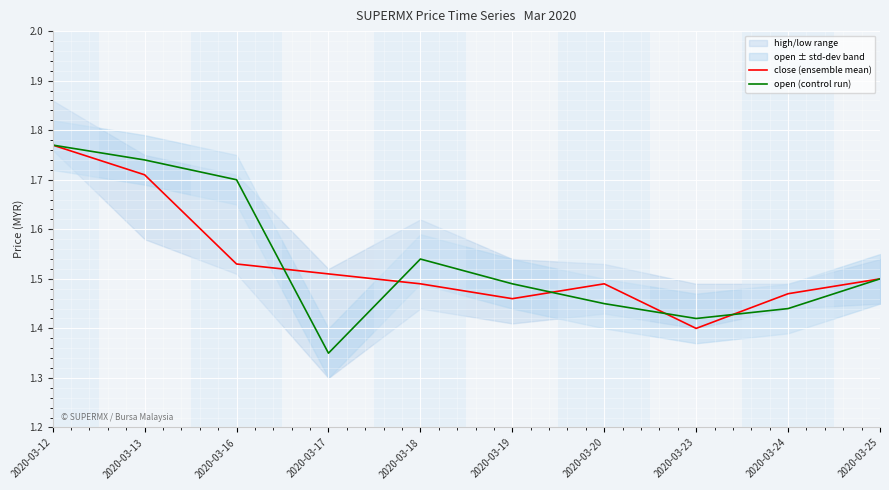

Reading right to left, list all the values displayed in this chart.

close (ensemble mean): 2020-03-25=1.5	2020-03-24=1.5	2020-03-23=1.4	2020-03-20=1.5	2020-03-19=1.5	2020-03-18=1.5	2020-03-17=1.5	2020-03-16=1.5	2020-03-13=1.7	2020-03-12=1.8
open (control run): 2020-03-25=1.5	2020-03-24=1.4	2020-03-23=1.4	2020-03-20=1.4	2020-03-19=1.5	2020-03-18=1.5	2020-03-17=1.4	2020-03-16=1.7	2020-03-13=1.7	2020-03-12=1.8